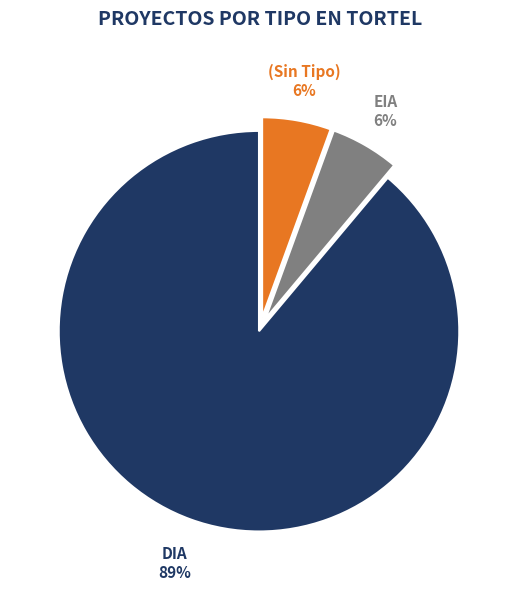

To the nearest percent, what is the average slice percentage?

33%